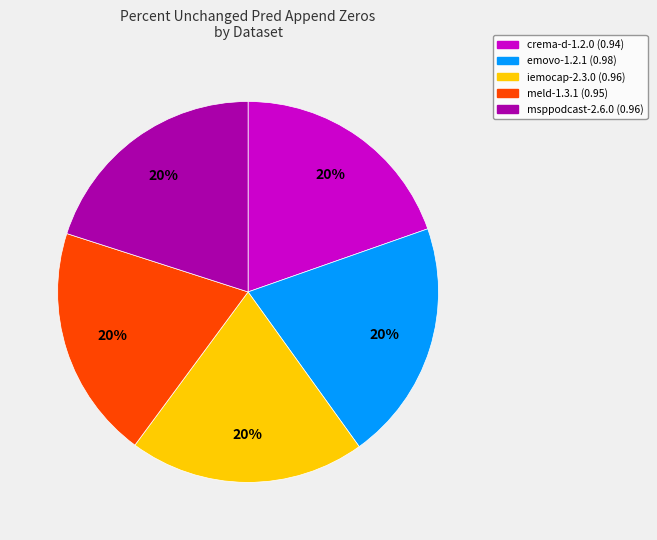

Do crema-d-1.2.0 and meld-1.3.1 together represent more than half of the pie?

No